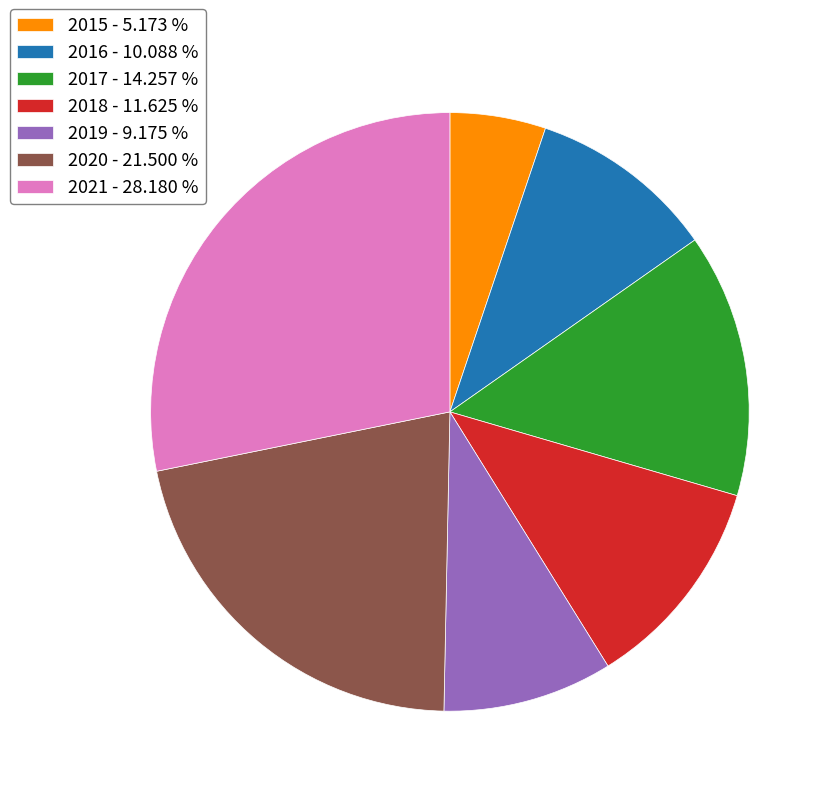

Approximately how many times larger is the value at 2016 - 10.088 % compared to 2019 - 9.175 %?

1.1